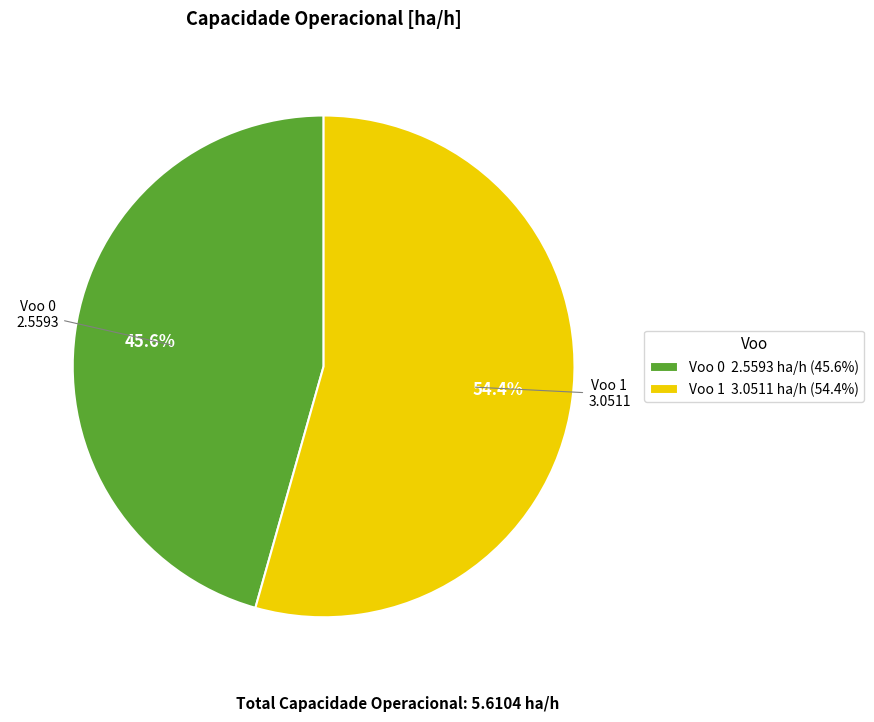

To the nearest percent, what percentage of the pie is Voo 1?

54%